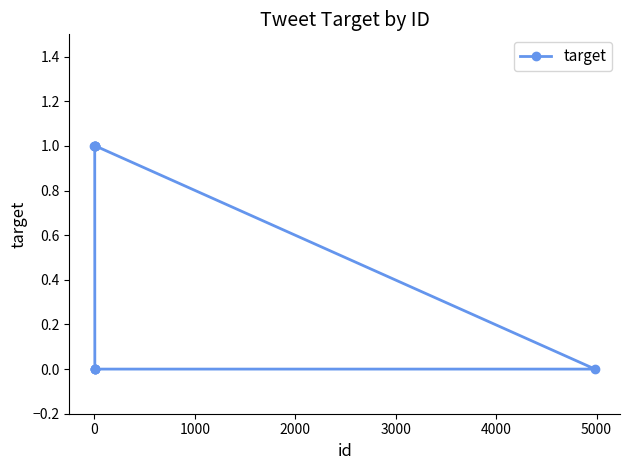

What is the sum of all values?

5